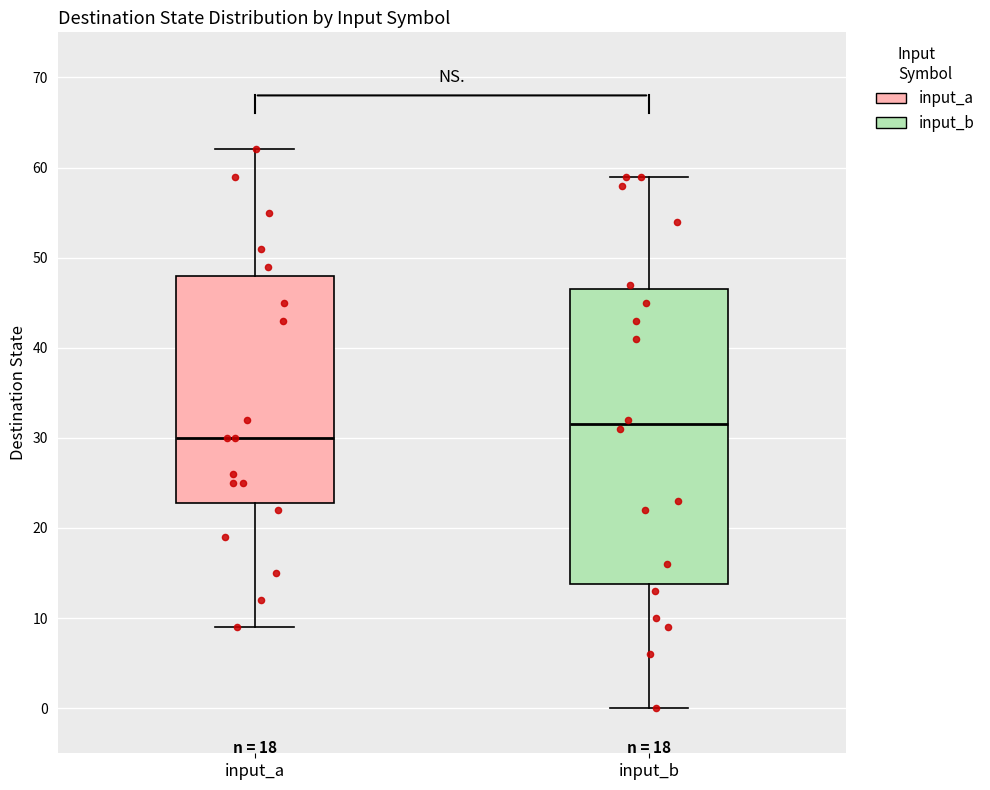

Reading left to right, transcribe this box plot: for each box, give where its median line is, the range the box spans, and where its two whiskers end, as read against the y-axis. The values are not printed on the chart, so give them approximately, as read against the axis.

input_a: median 30, box 23 to 48, whiskers 9 to 62
input_b: median 32, box 14 to 47, whiskers 0 to 59